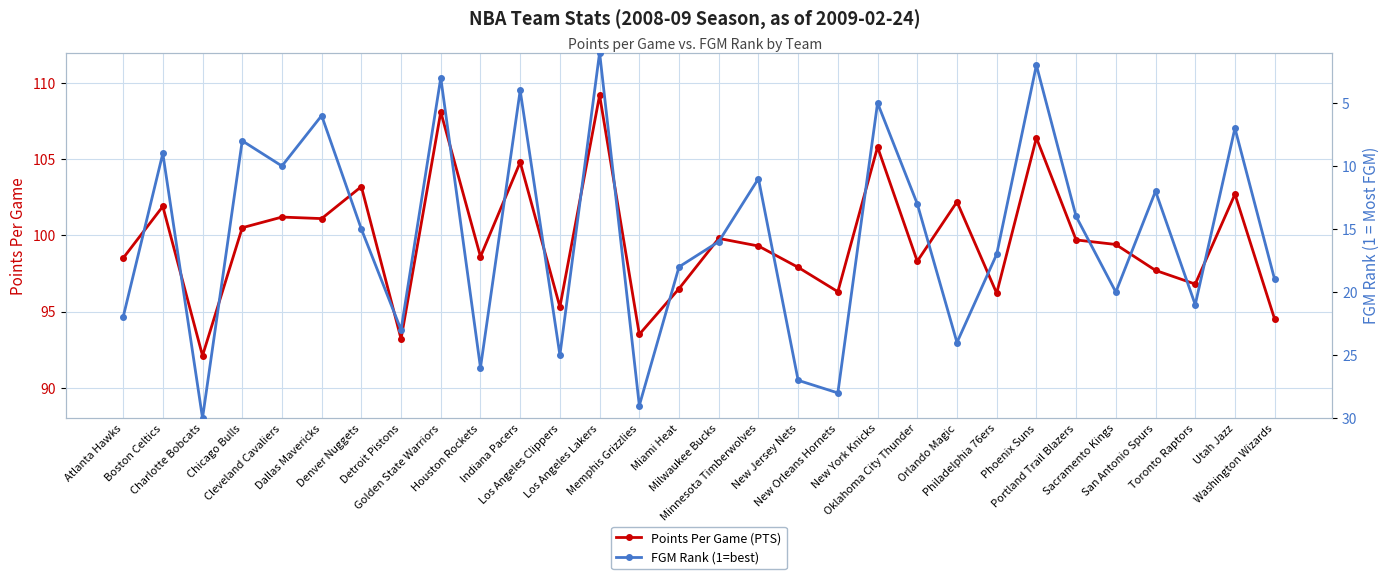

Does the chart display data point markers on the line(s)?

Yes